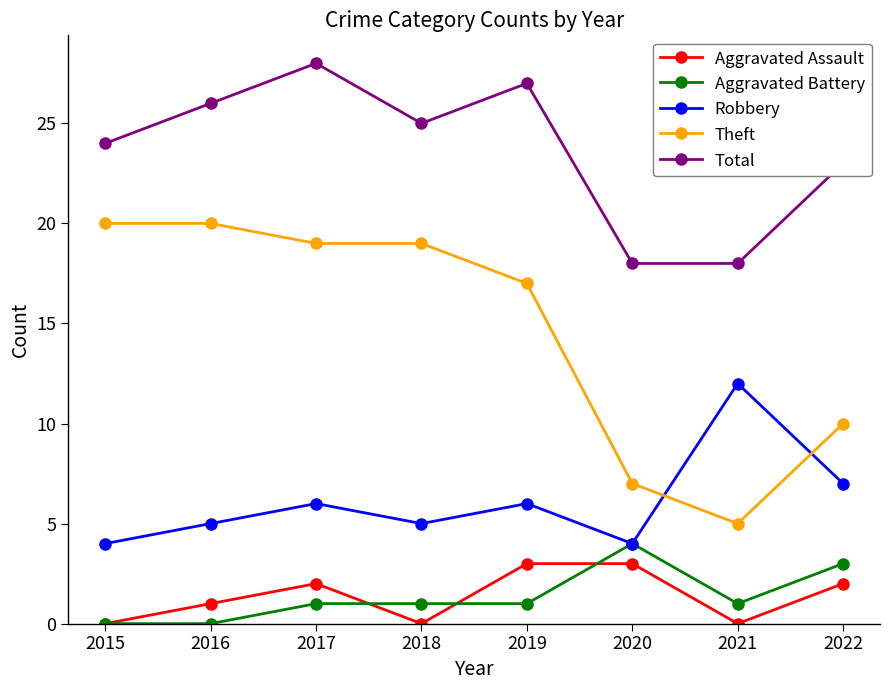

Where is Total nearest to the value 23?

2022